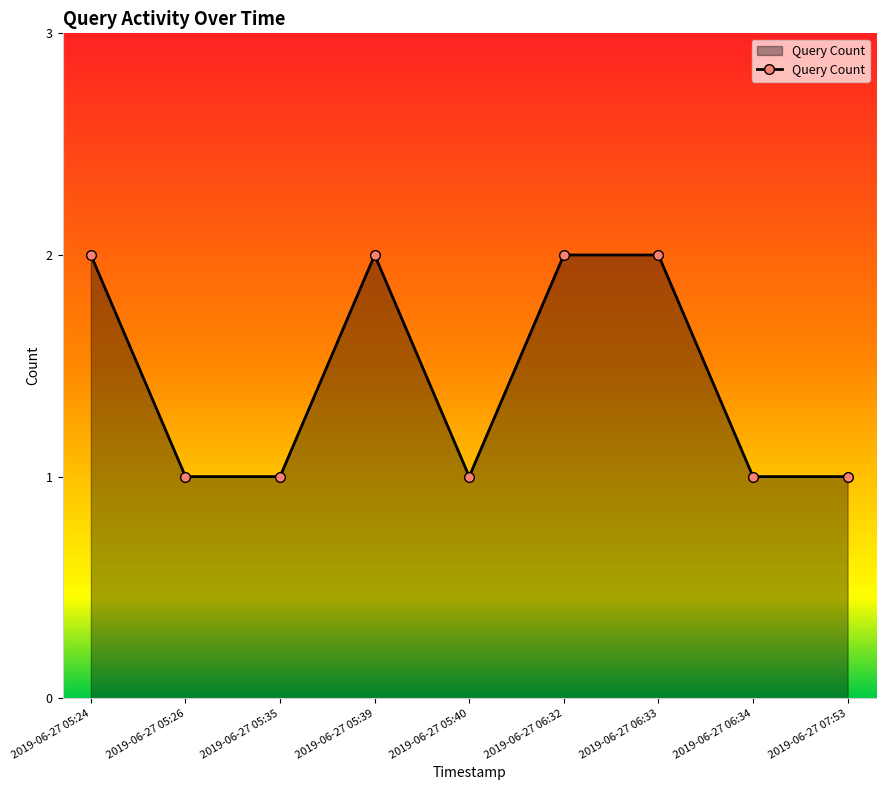

What is the ratio of the value at 2019-06-27 05:40 to the value at 2019-06-27 05:26?

1.0